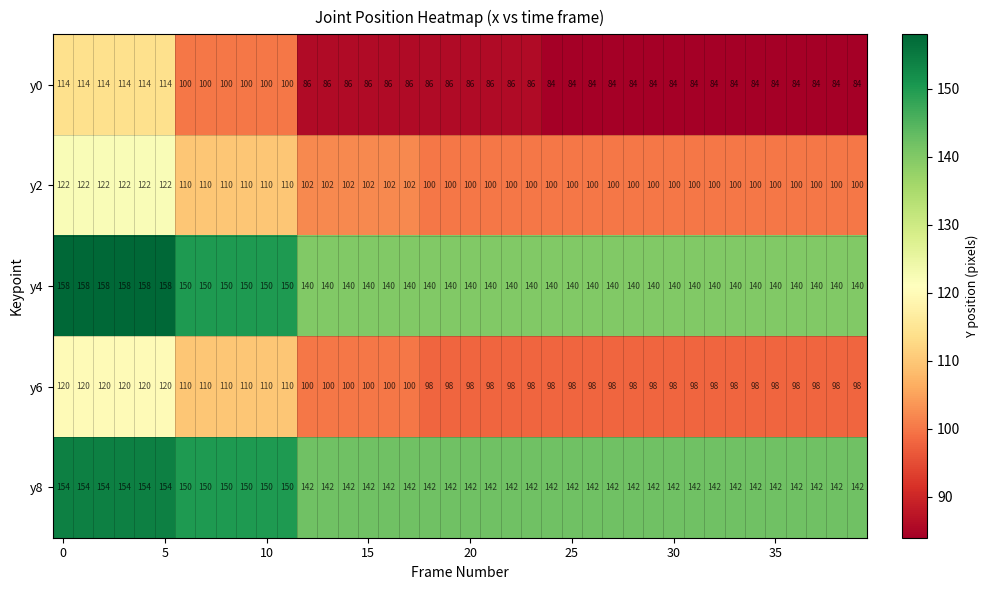

What is the maximum value shown in the chart?

158